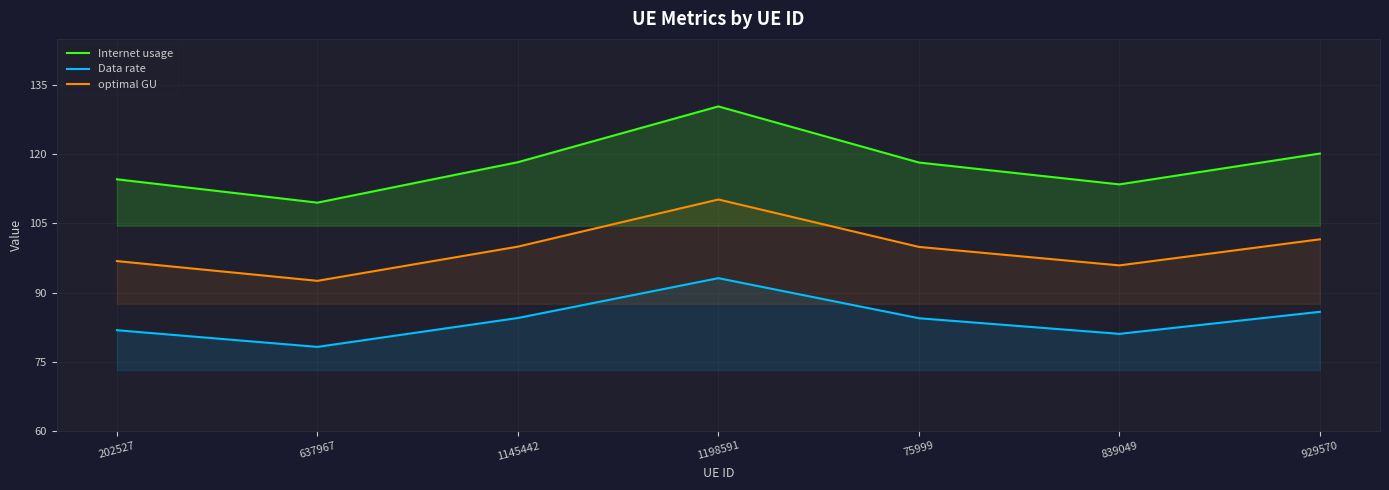

What is the maximum value for Internet usage?

130.4